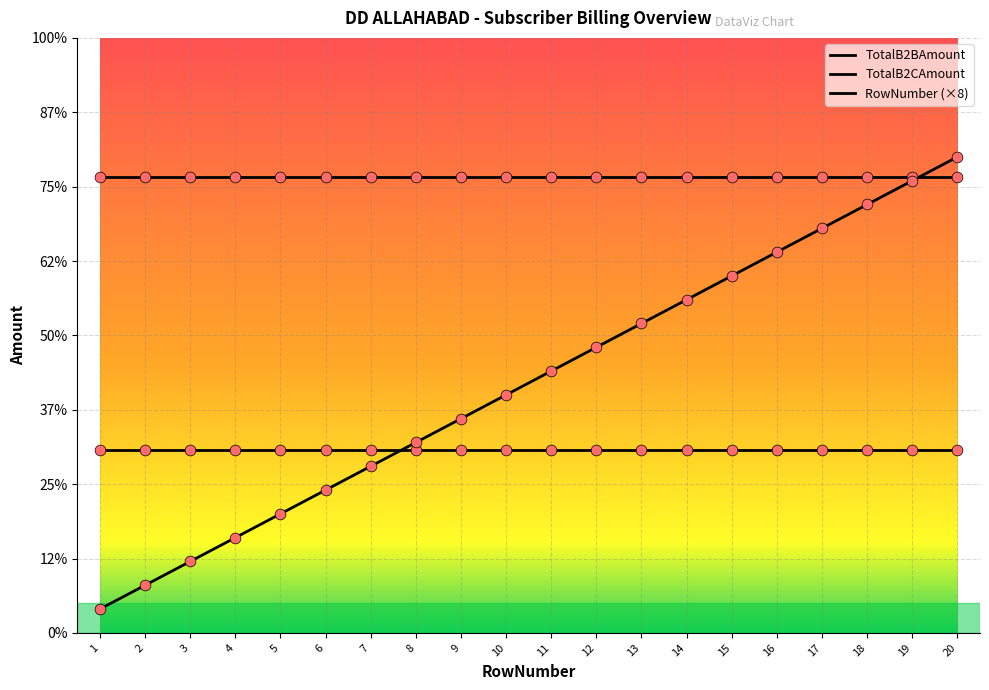

Is this an area chart (filled region under the line)?

No